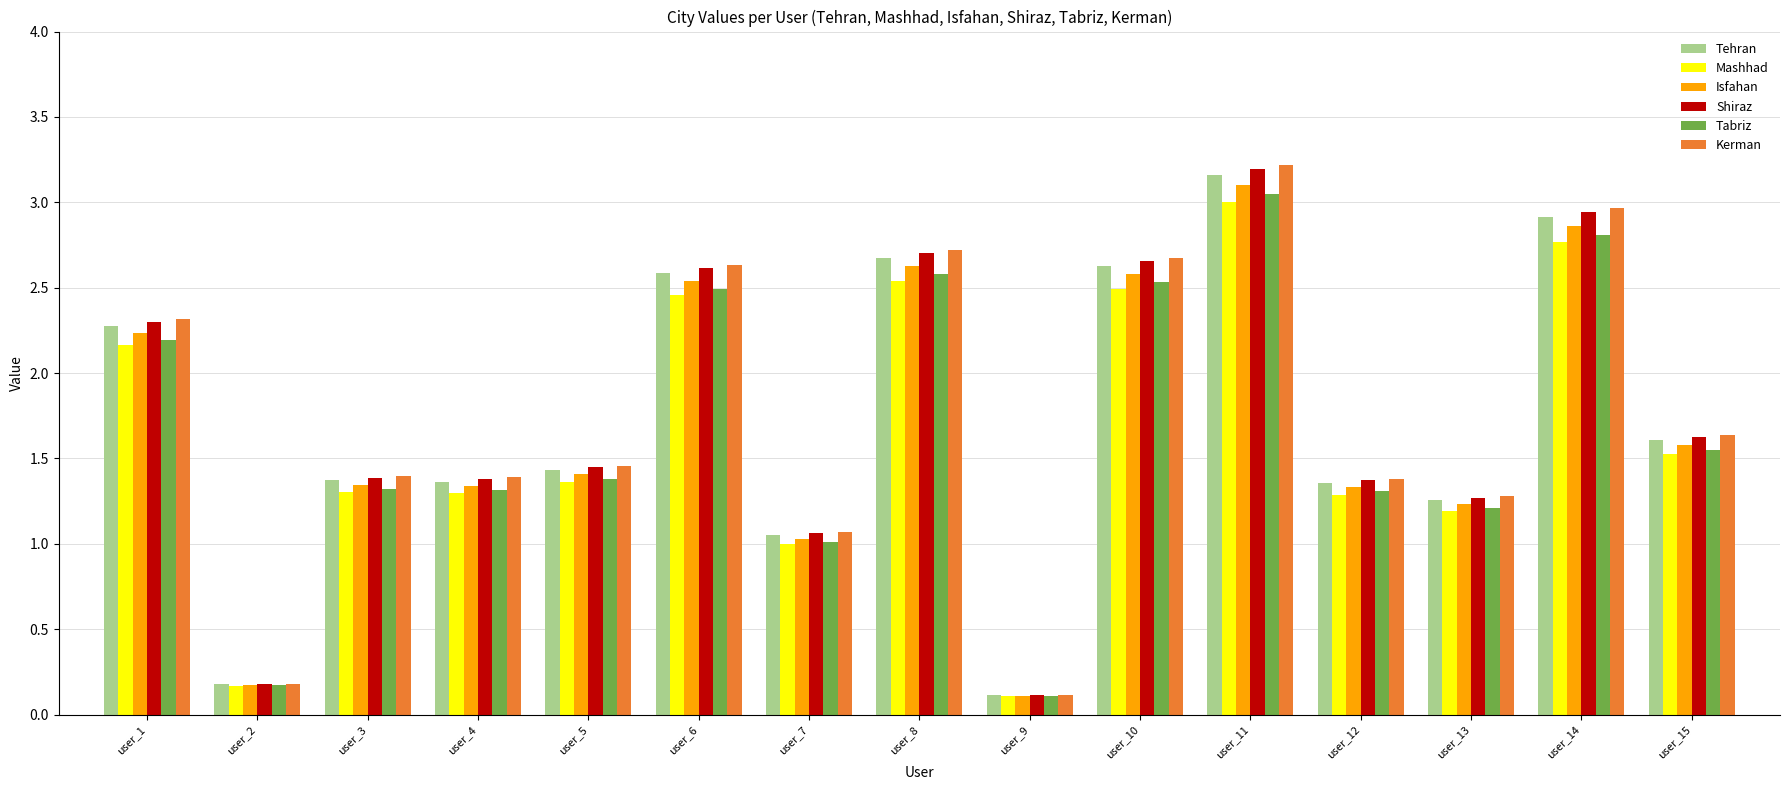

At which label is Tabriz closest to 1?

user_7